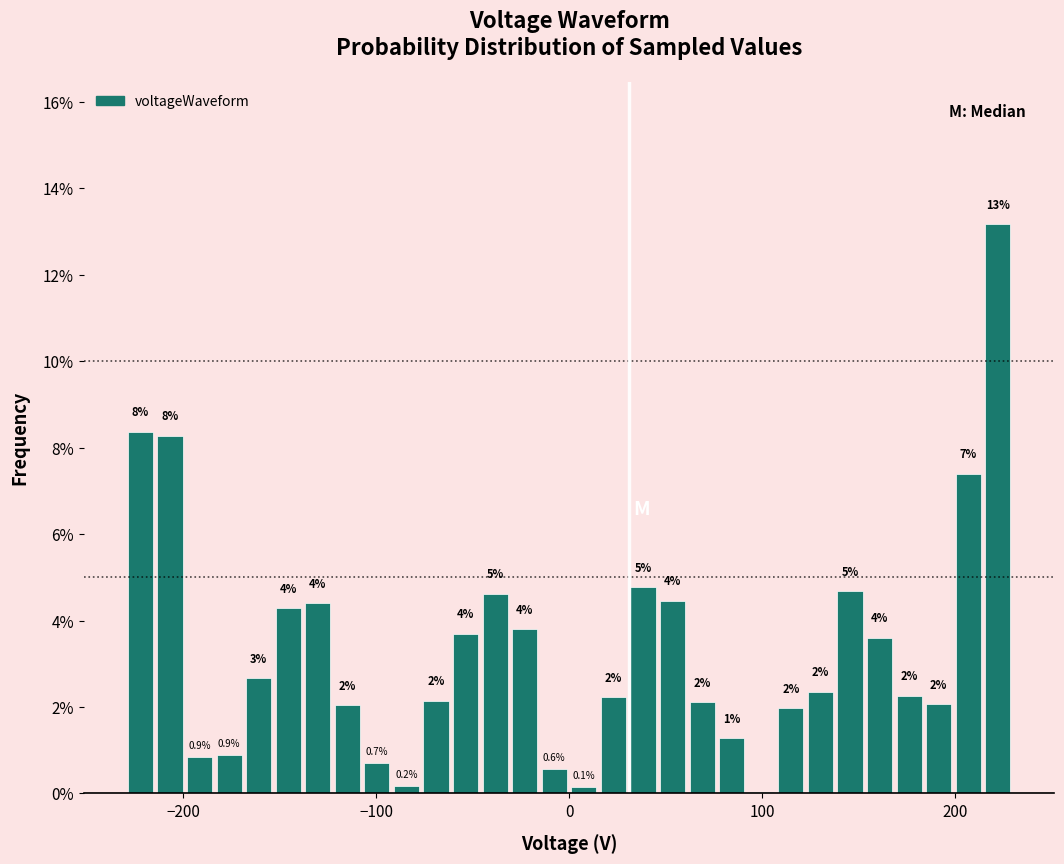

Read against the x-axis, roughly where is the centre of the tallest bar?

220